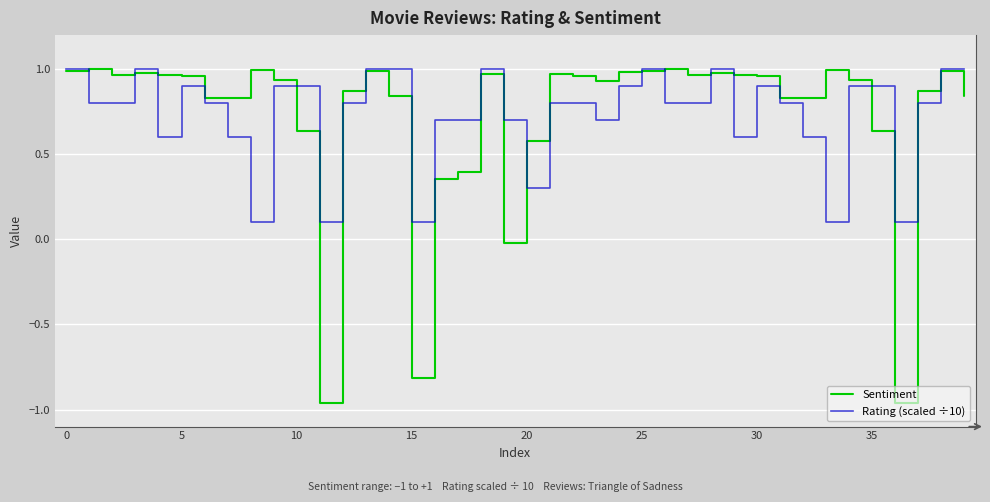

What are all the series names shown in the legend?

Sentiment, Rating (scaled ÷10)